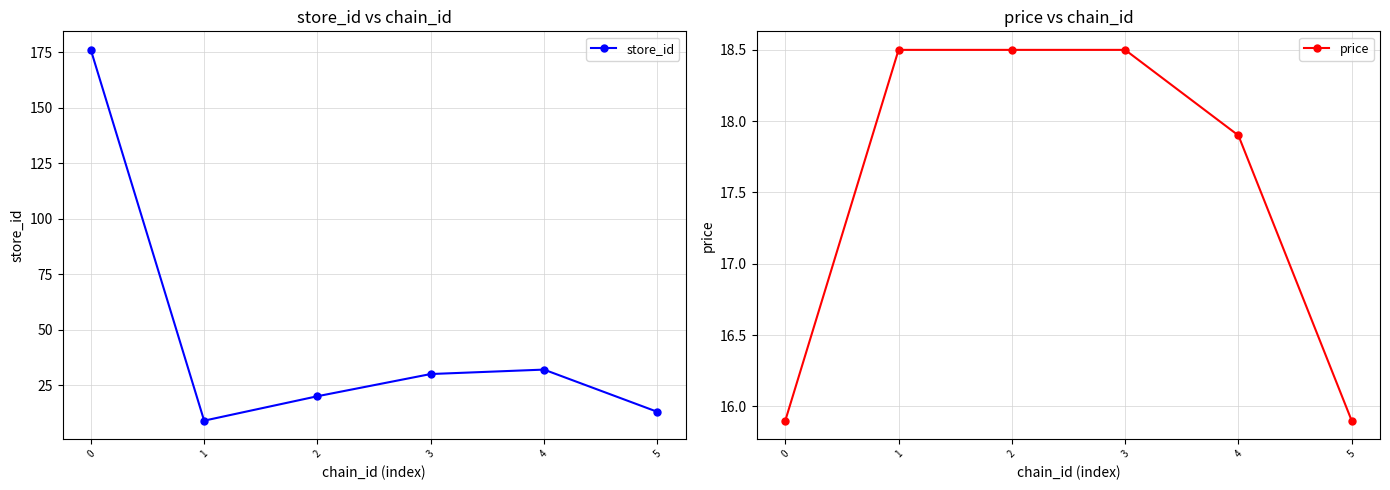

Does the chart have visible grid lines?

Yes